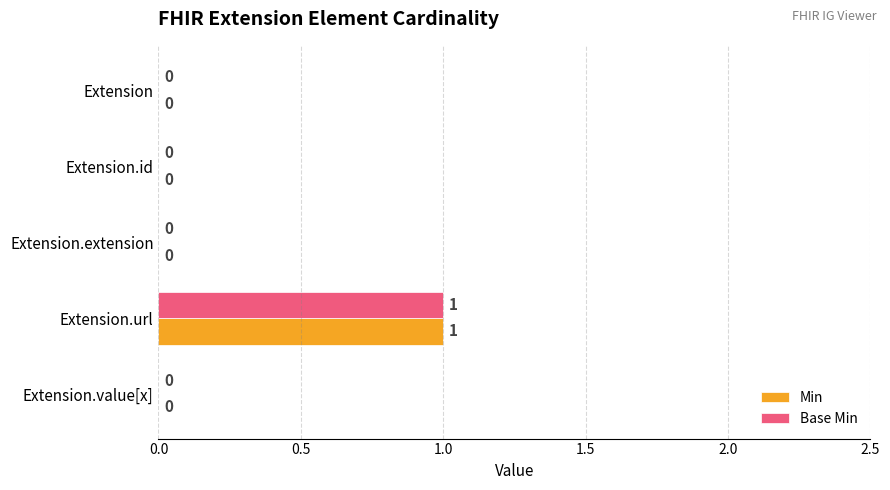

Is the value of Min at Extension.url greater than the value of Base Min at Extension.value[x]?

Yes